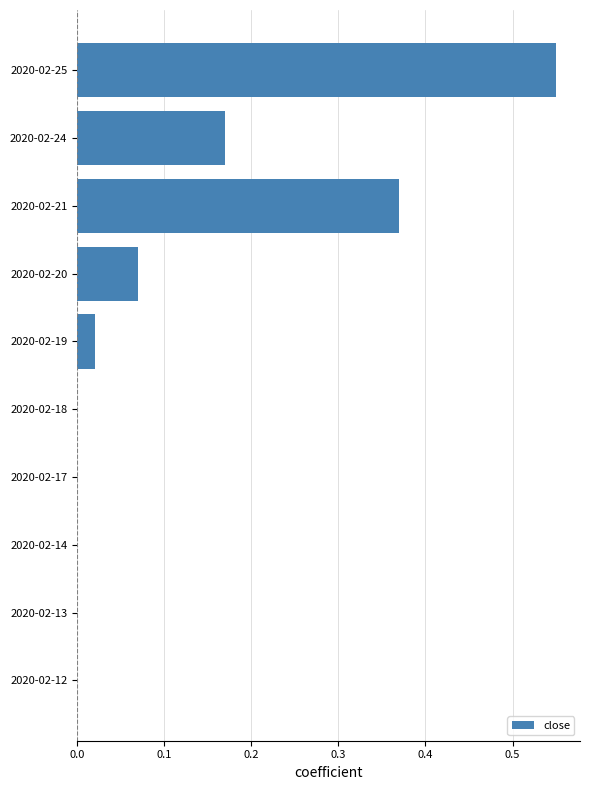

What is the change in value from 2020-02-12 to 2020-02-24?

+0.2